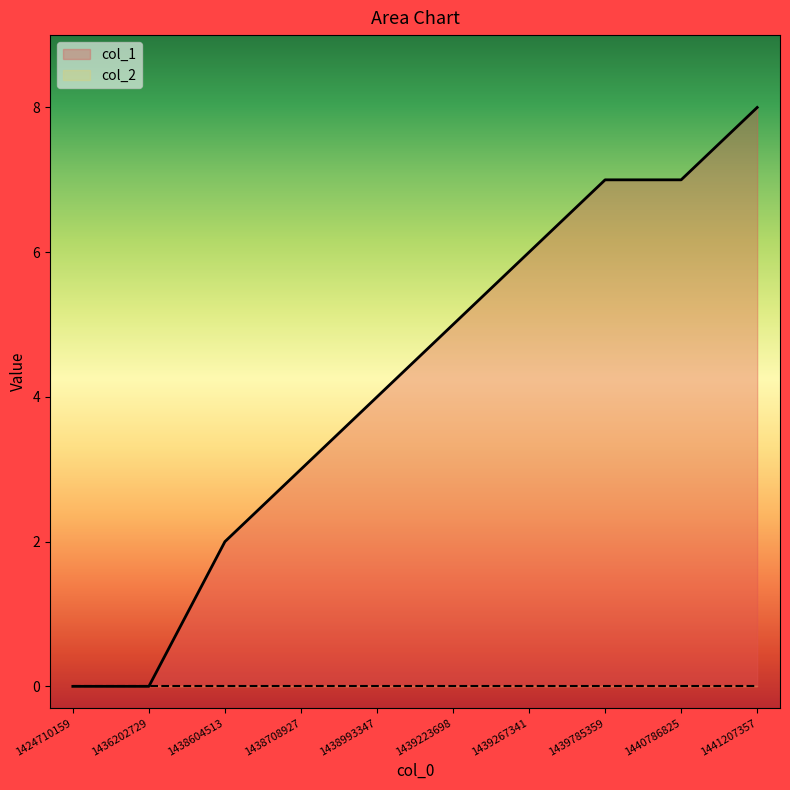

List the labels in order of value, smallest first.

1424710159, 1436202729, 1438604513, 1438708927, 1438993347, 1439223698, 1439267341, 1439785359, 1440786825, 1441207357